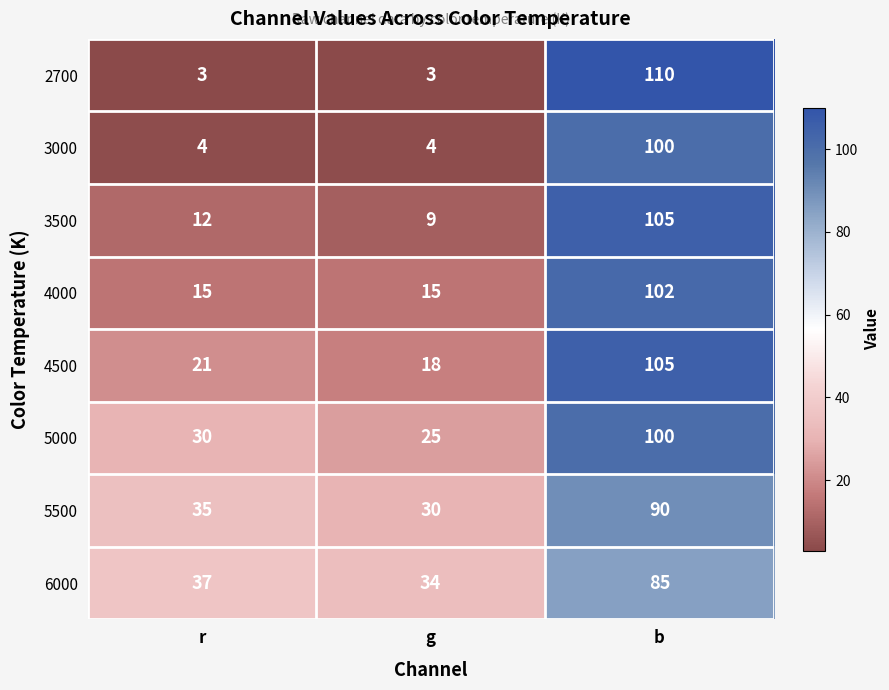

The 4500 series shows 37 at r. True or false?

False